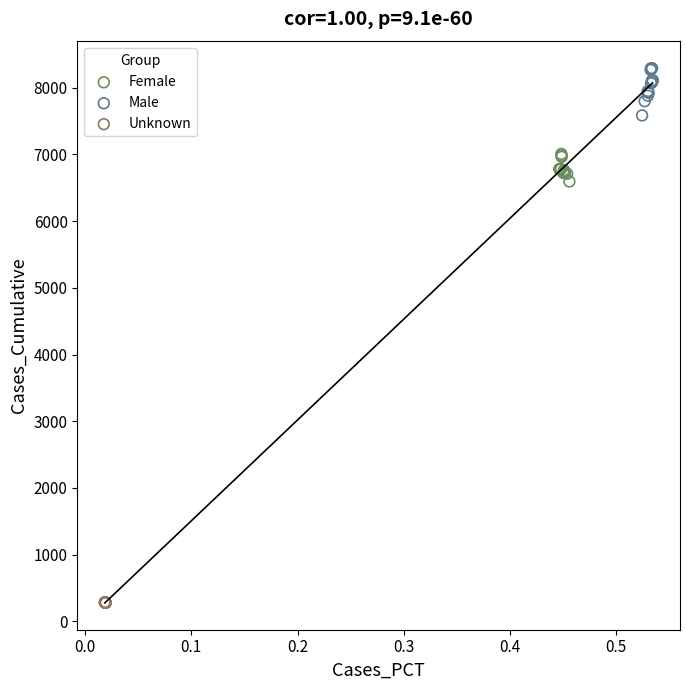

Which series contains the highest Y value?

Male